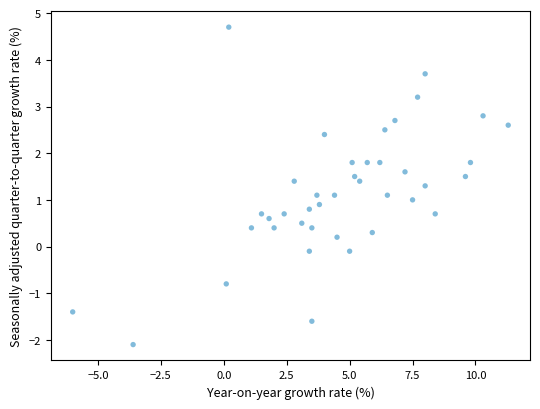

What is the range of Y values (max minus min)?

6.8